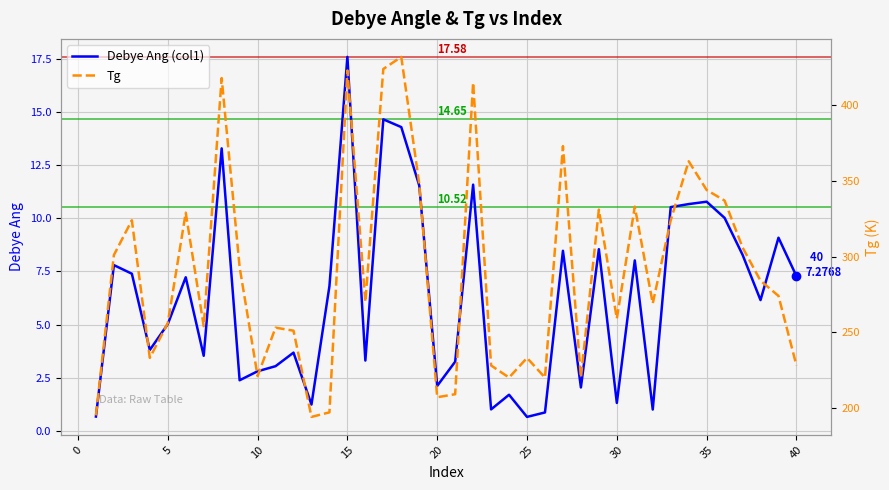

What is the minimum value for Debye Ang (col1)?

0.7